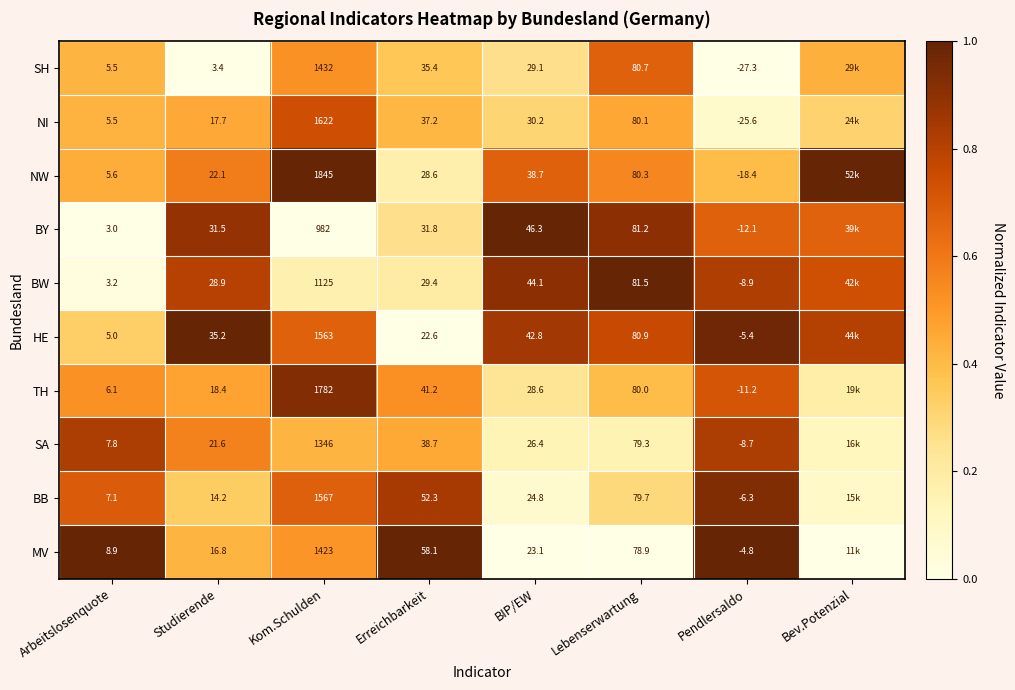

Is the value of HE at Lebenserwartung greater than the value of SH at Studierende?

Yes